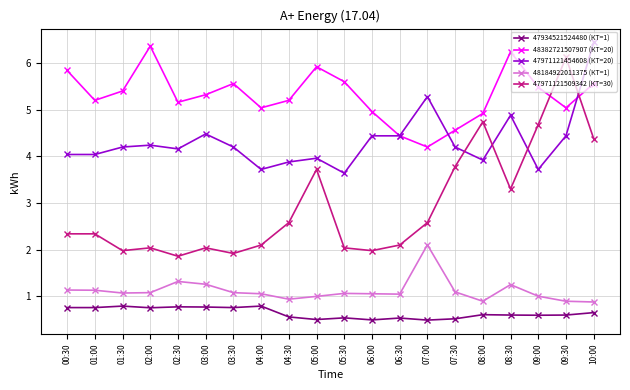

How many interior local peaks does the 48382721507907 (КТ=20) series have?

4